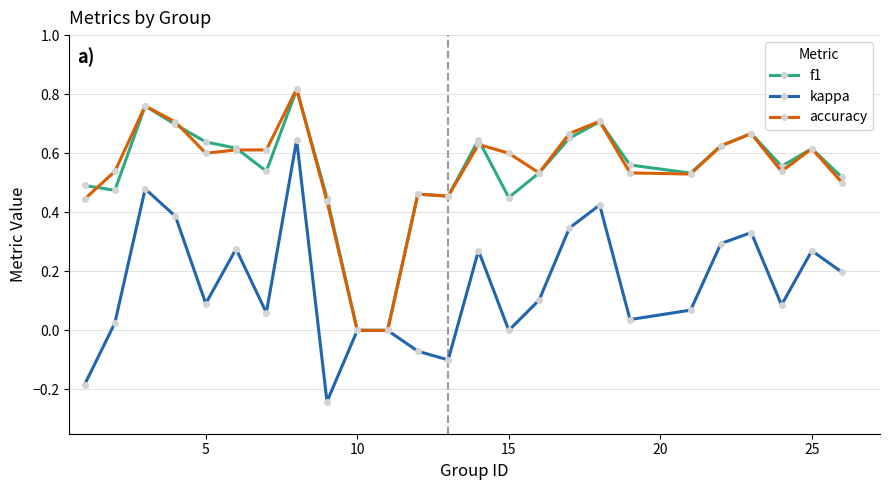

Which series has the largest range (max minus min)?

kappa